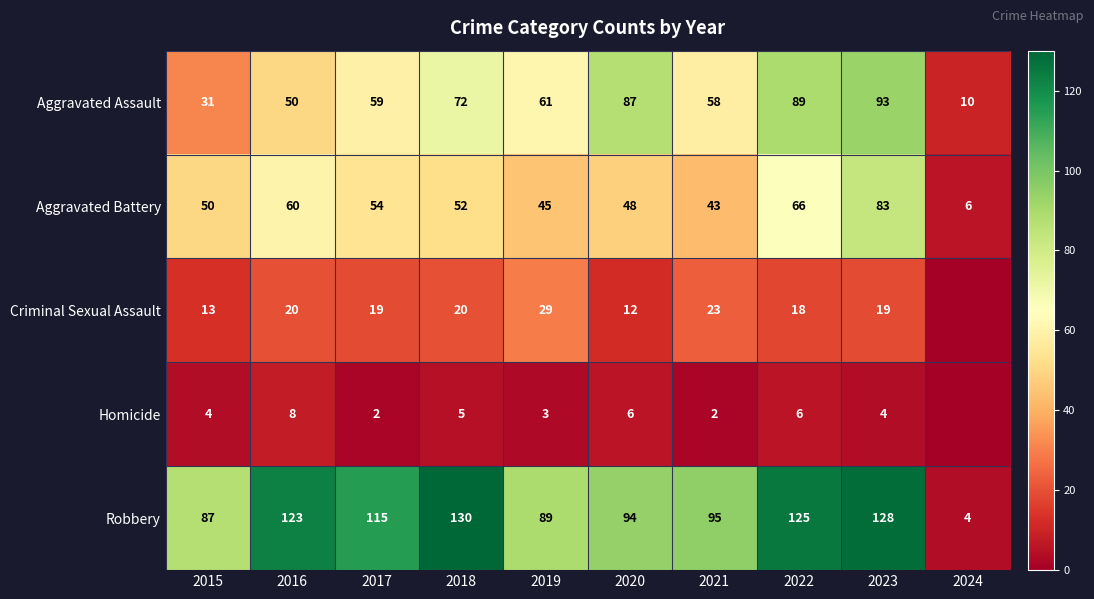

What is the difference between the highest and lowest values at 2016?

115